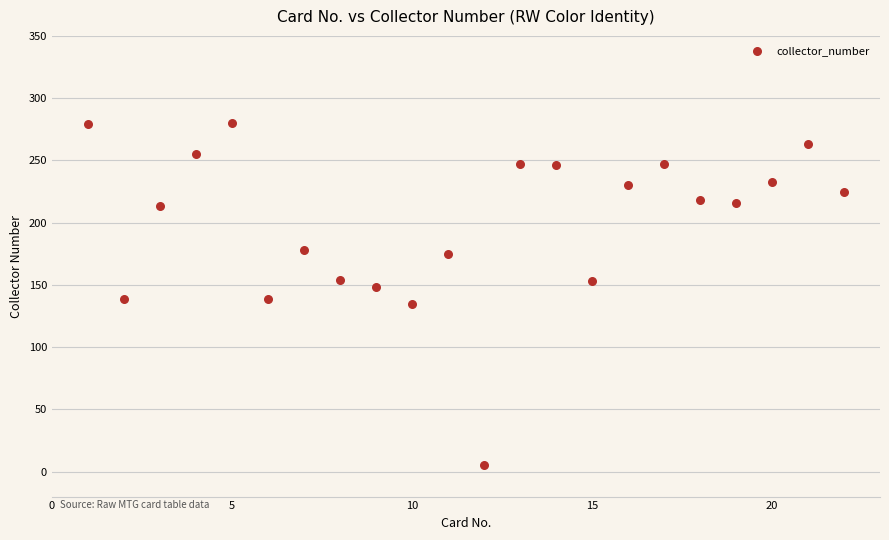

What is the range of Y values (max minus min)?

275